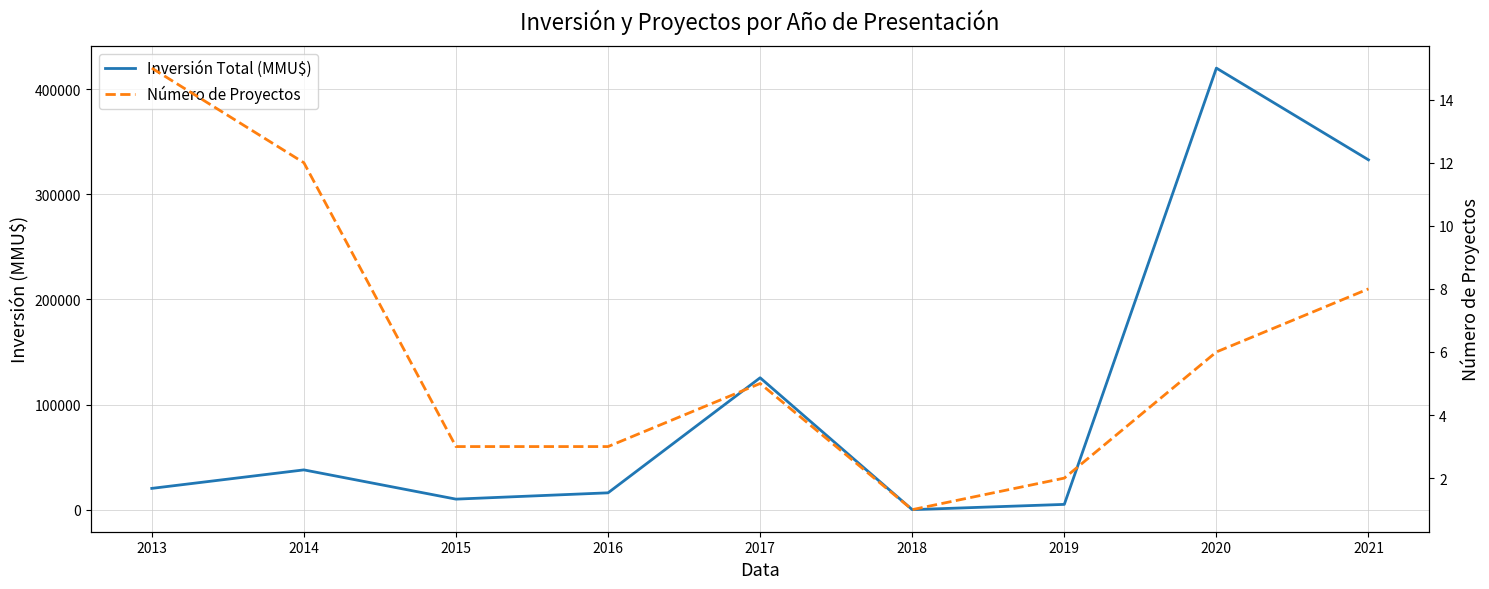

What is the difference between the maximum and second lowest values in the Número de Proyectos series?

13